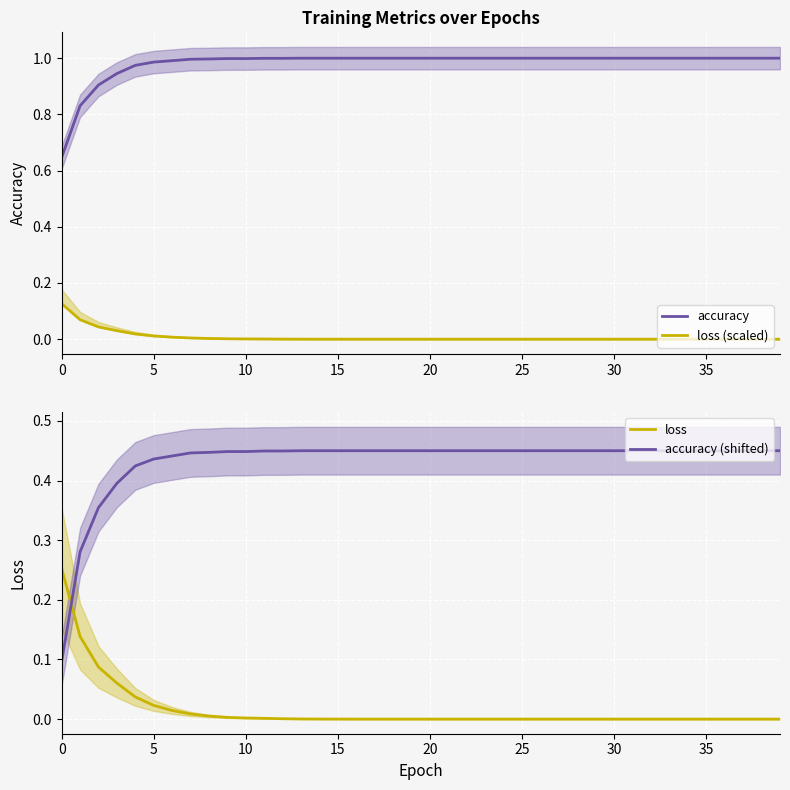

Does the chart display data point markers on the line(s)?

No